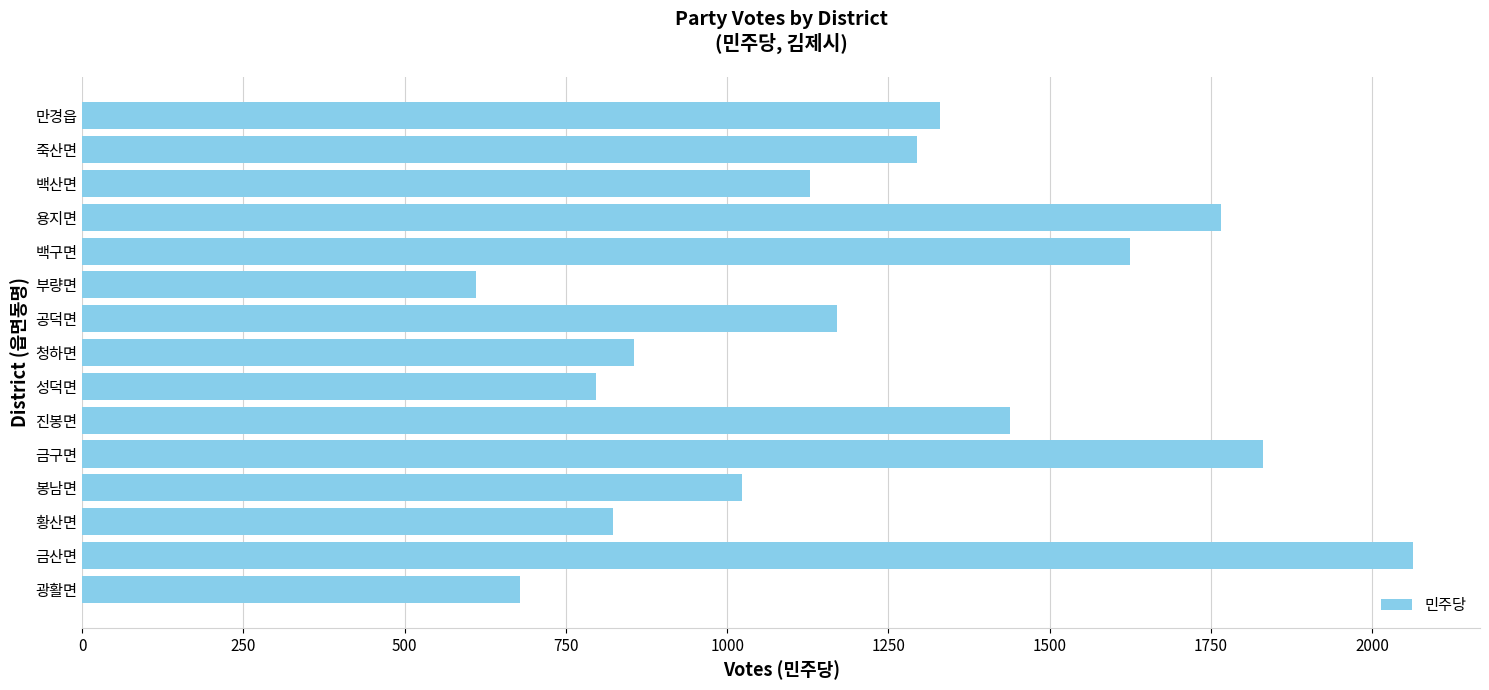

At which label is the value closest to 1337?

만경읍